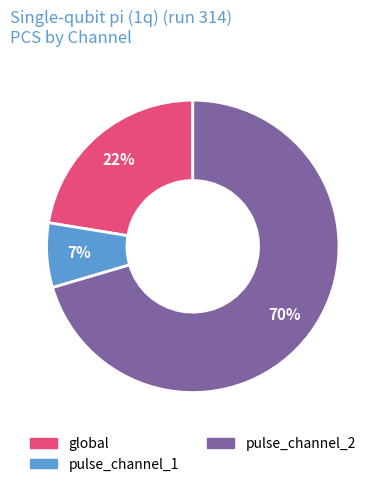

Rank the categories by value from highest to lowest.

pulse_channel_2, global, pulse_channel_1